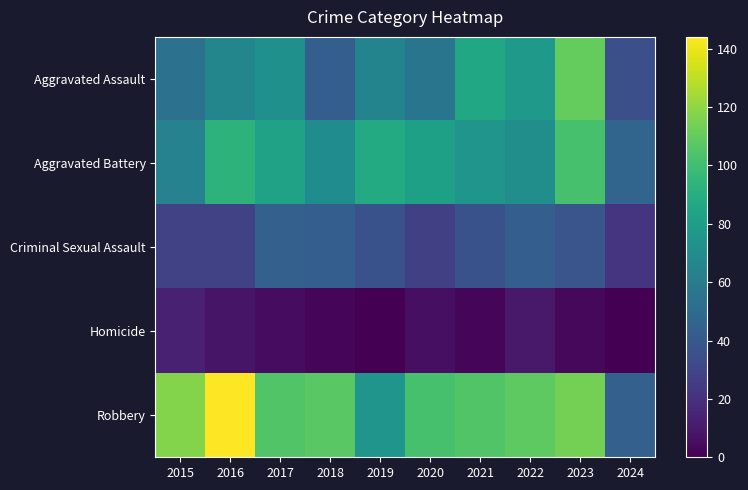

Reading left to right, what are all the values shown in this chart?

Aggravated Assault: 2015=54	2016=66	2017=72	2018=43	2019=65	2020=56	2021=86	2022=78	2023=110	2024=35
Aggravated Battery: 2015=64	2016=93	2017=83	2018=70	2019=88	2020=82	2021=75	2022=71	2023=102	2024=47
Criminal Sexual Assault: 2015=28	2016=28	2017=44	2018=43	2019=36	2020=27	2021=36	2022=43	2023=38	2024=22
Homicide: 2015=13	2016=8	2017=5	2018=2	2019=0	2020=6	2021=2	2022=10	2023=3	2024=0
Robbery: 2015=117	2016=144	2017=105	2018=107	2019=75	2020=102	2021=105	2022=108	2023=114	2024=44